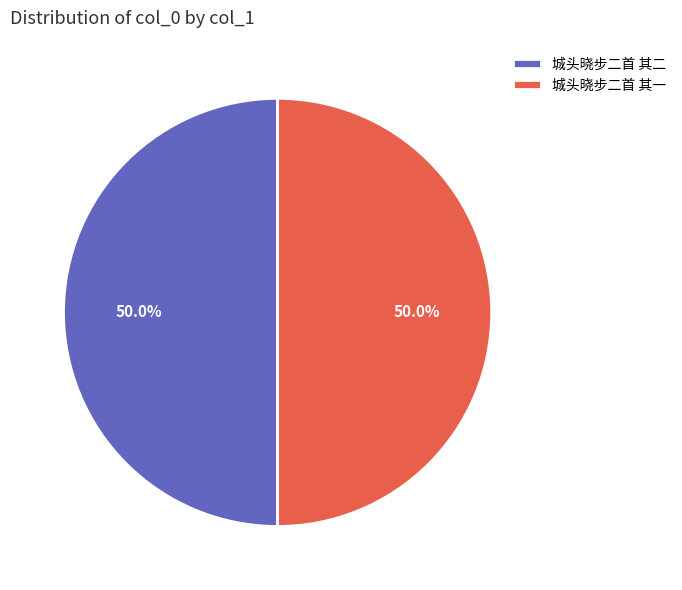

To the nearest percent, what is the combined percentage of 城头晓步二首 其一 and 城头晓步二首 其二?

100%